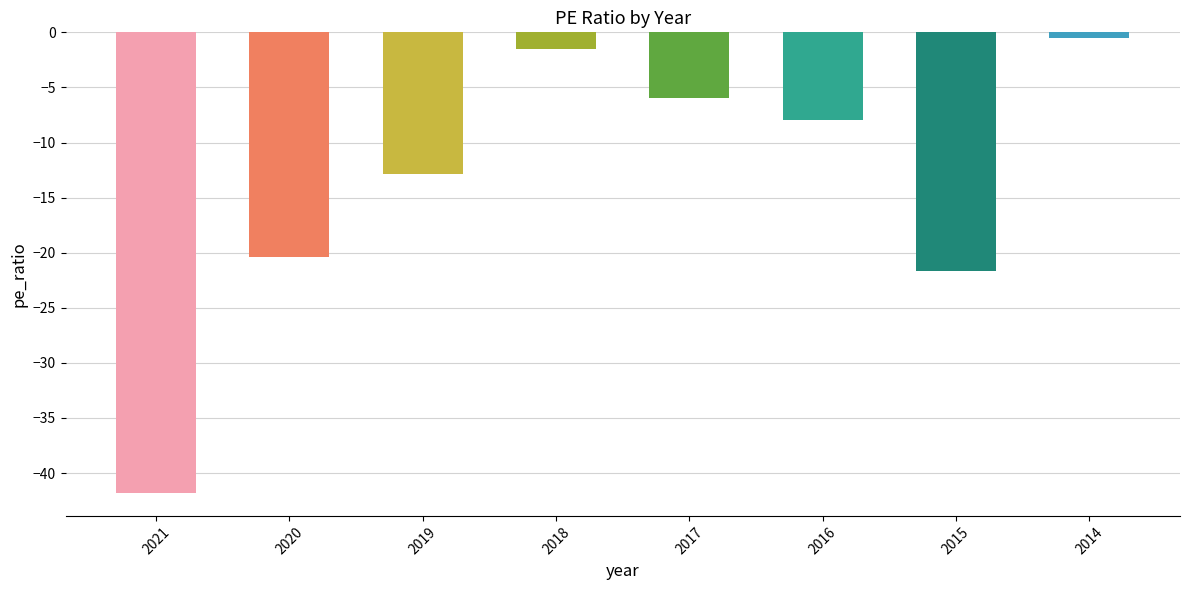

What is the approximate value at 2015?

-21.7